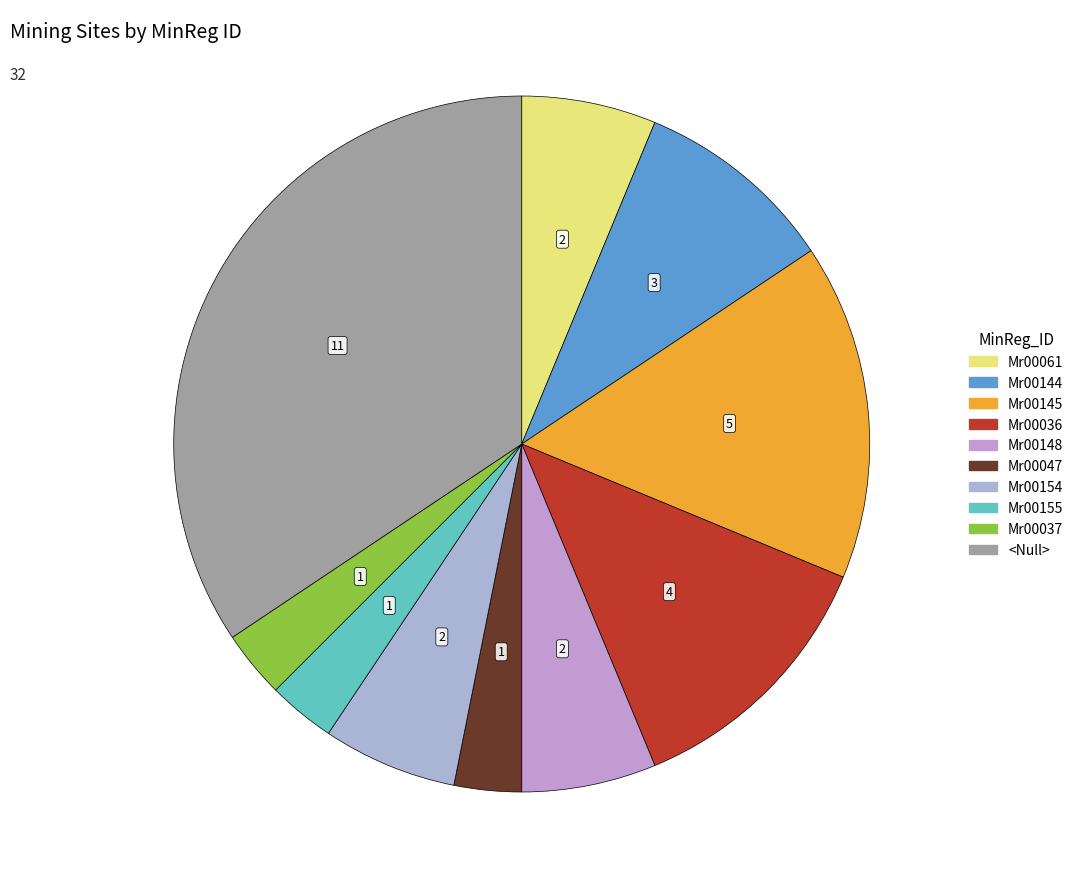

To the nearest percent, what is the difference between the Mr00036 and Mr00155 slice percentages?

9%